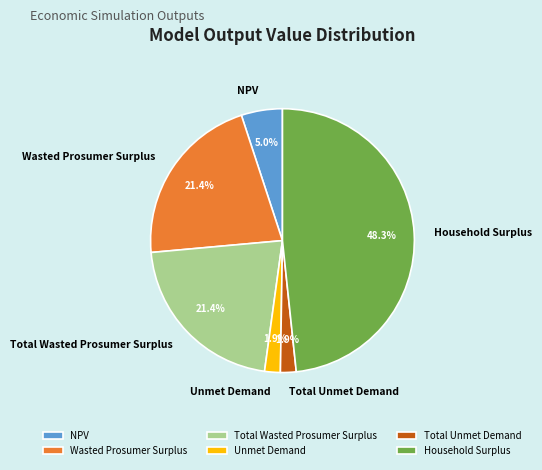

How many segments does this pie chart have?

6